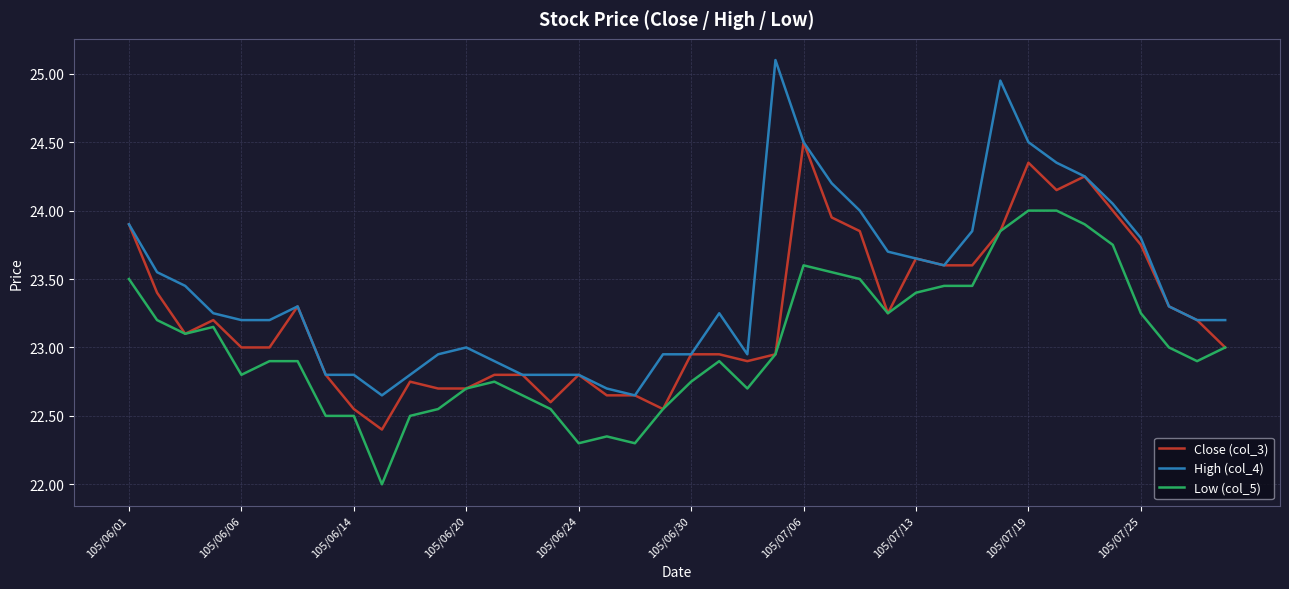

What is the greatest value displayed?

25.1